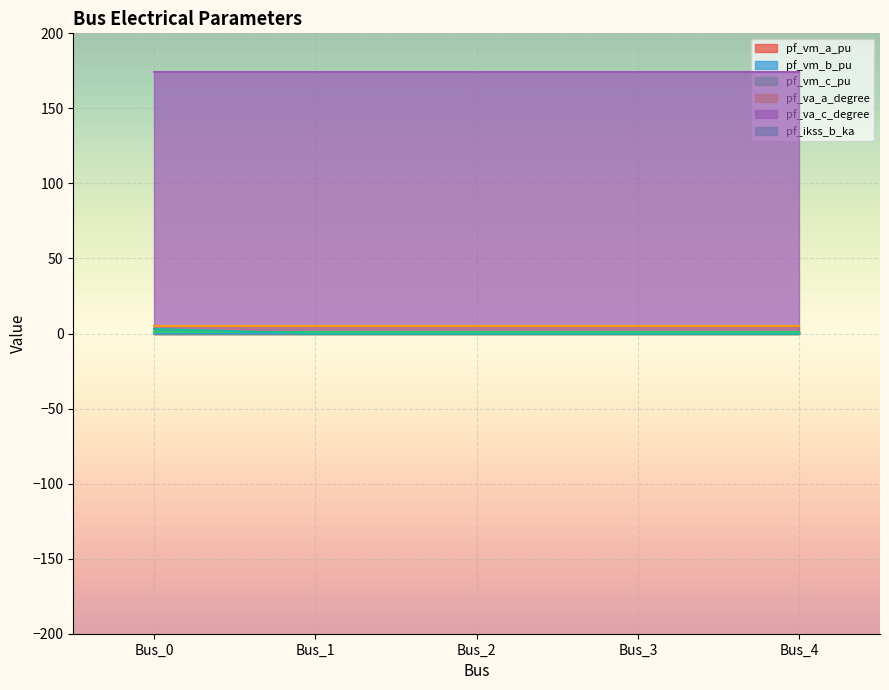

Rank the categories by pf_vm_a_pu value from lowest to highest.

Bus_3, Bus_4, Bus_2, Bus_1, Bus_0